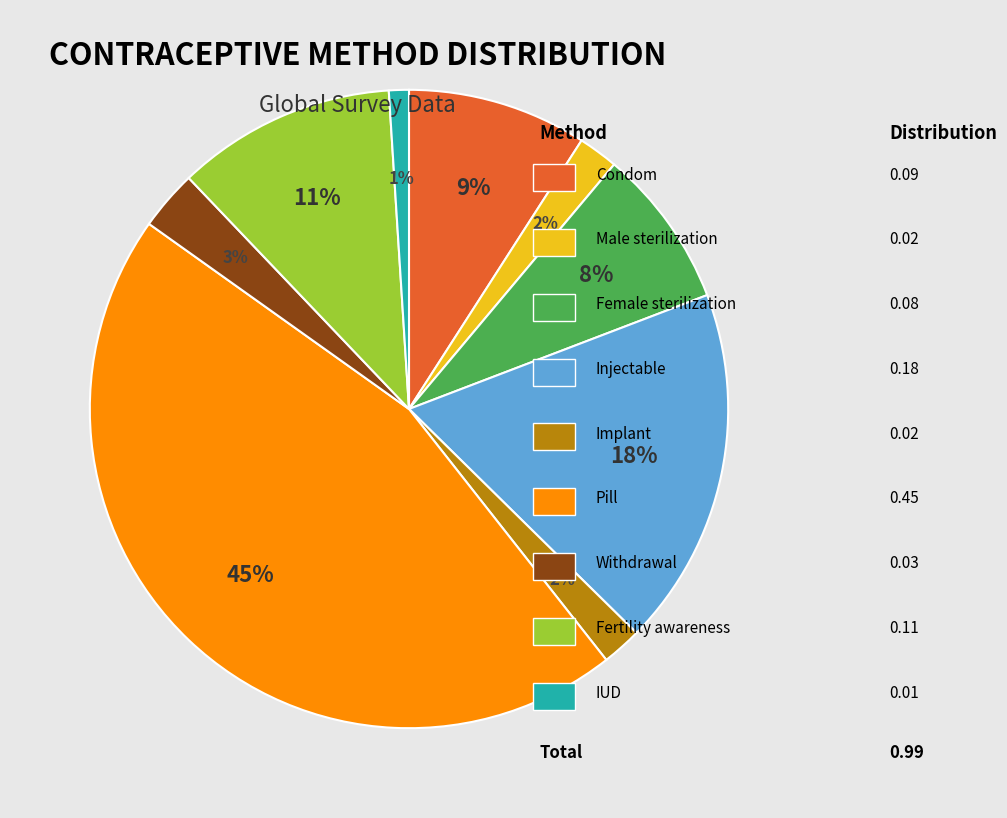

To the nearest percent, what is the average slice percentage?

11%